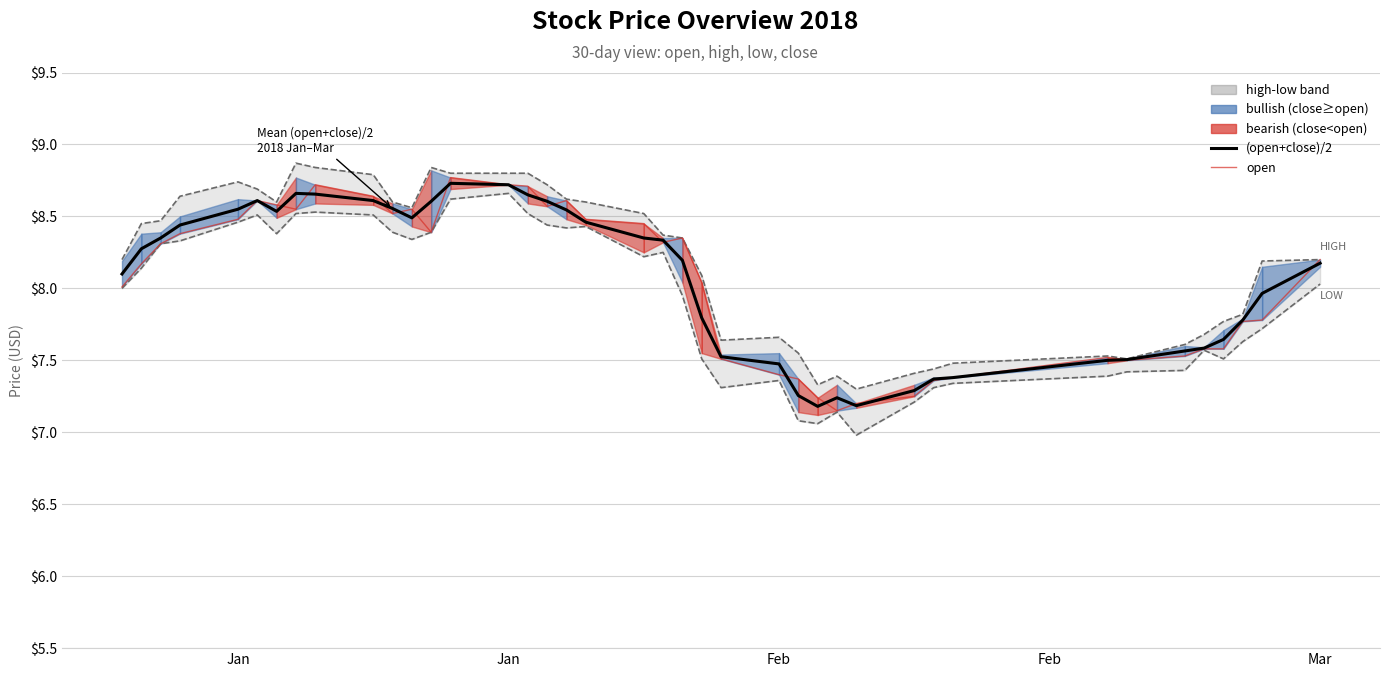

Does the chart display data point markers on the line(s)?

No